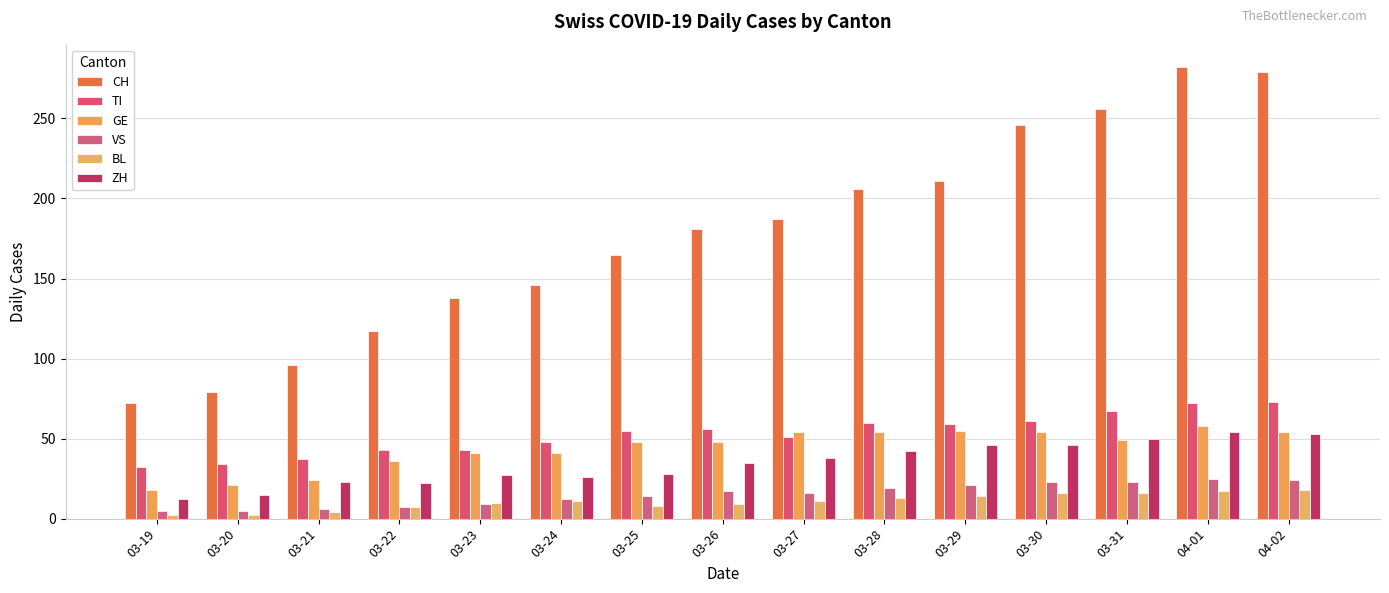

At which category is the sum across all series the highest?

04-01